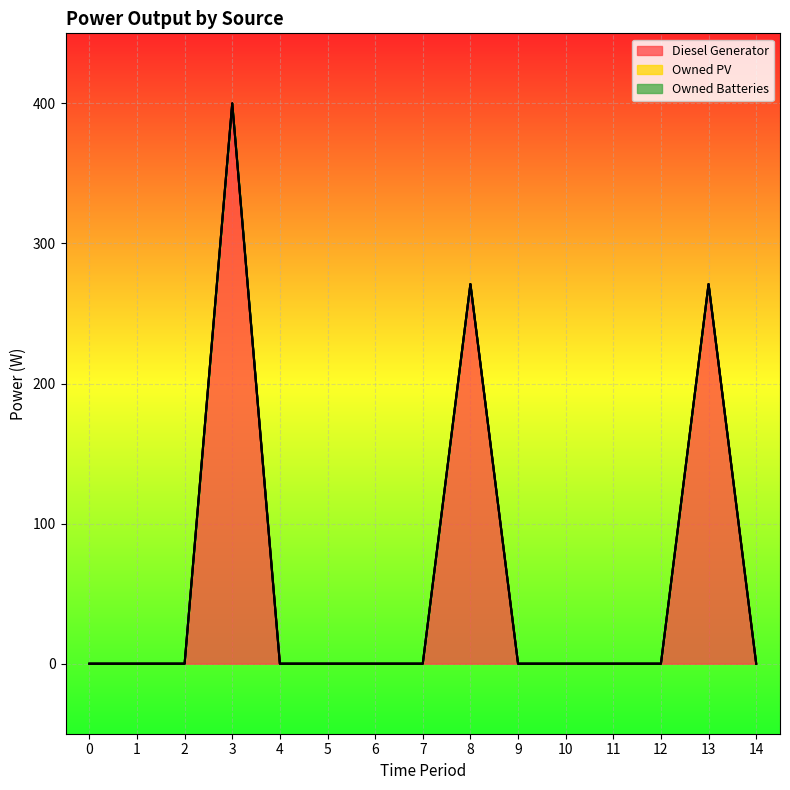

True or false: Diesel Generator and Owned PV intersect in this chart.

False